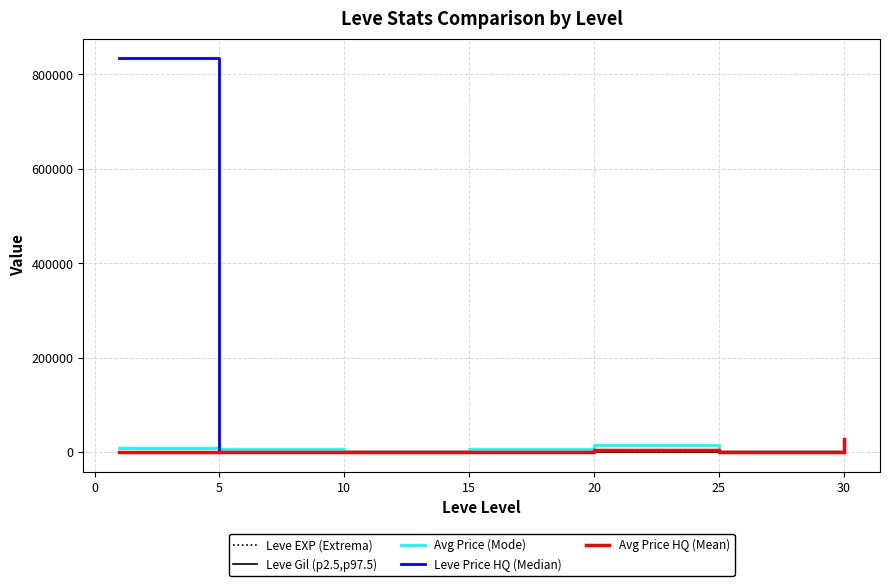

What is the greatest value displayed?

833911.8